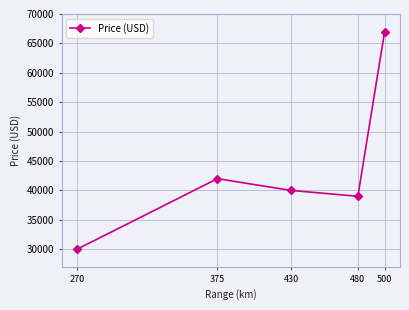

Is it true that the value at 430 is 40000?

True